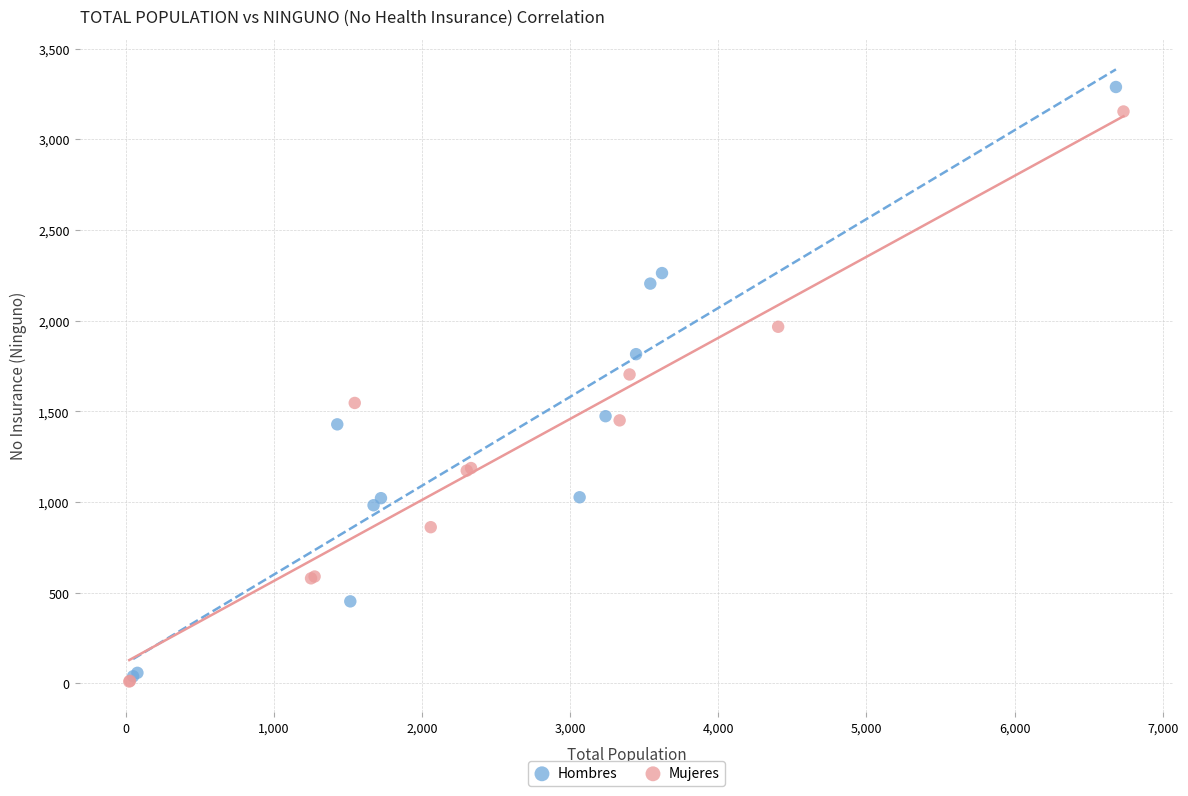

Which series has the widest spread of Y values?

Hombres